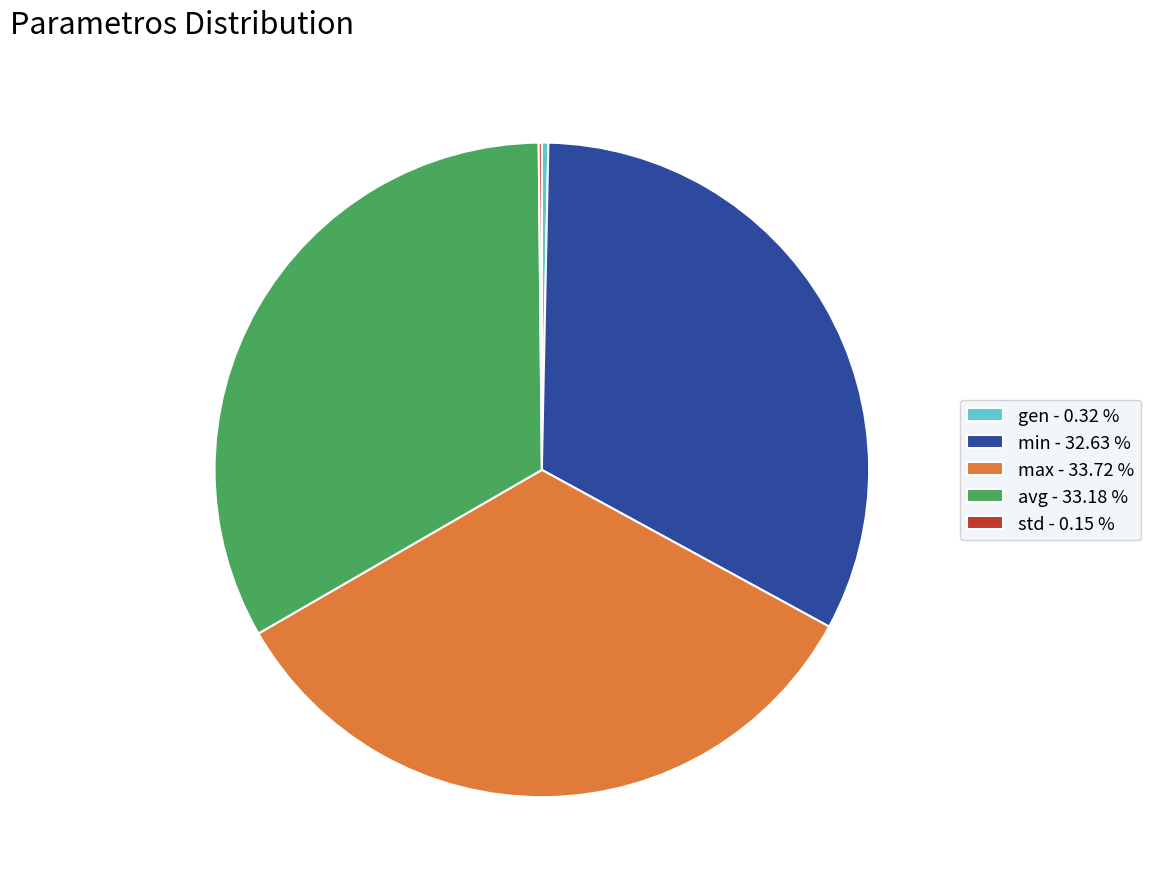

Which has a higher value, gen - 0.32 % or max - 33.72 %?

max - 33.72 %